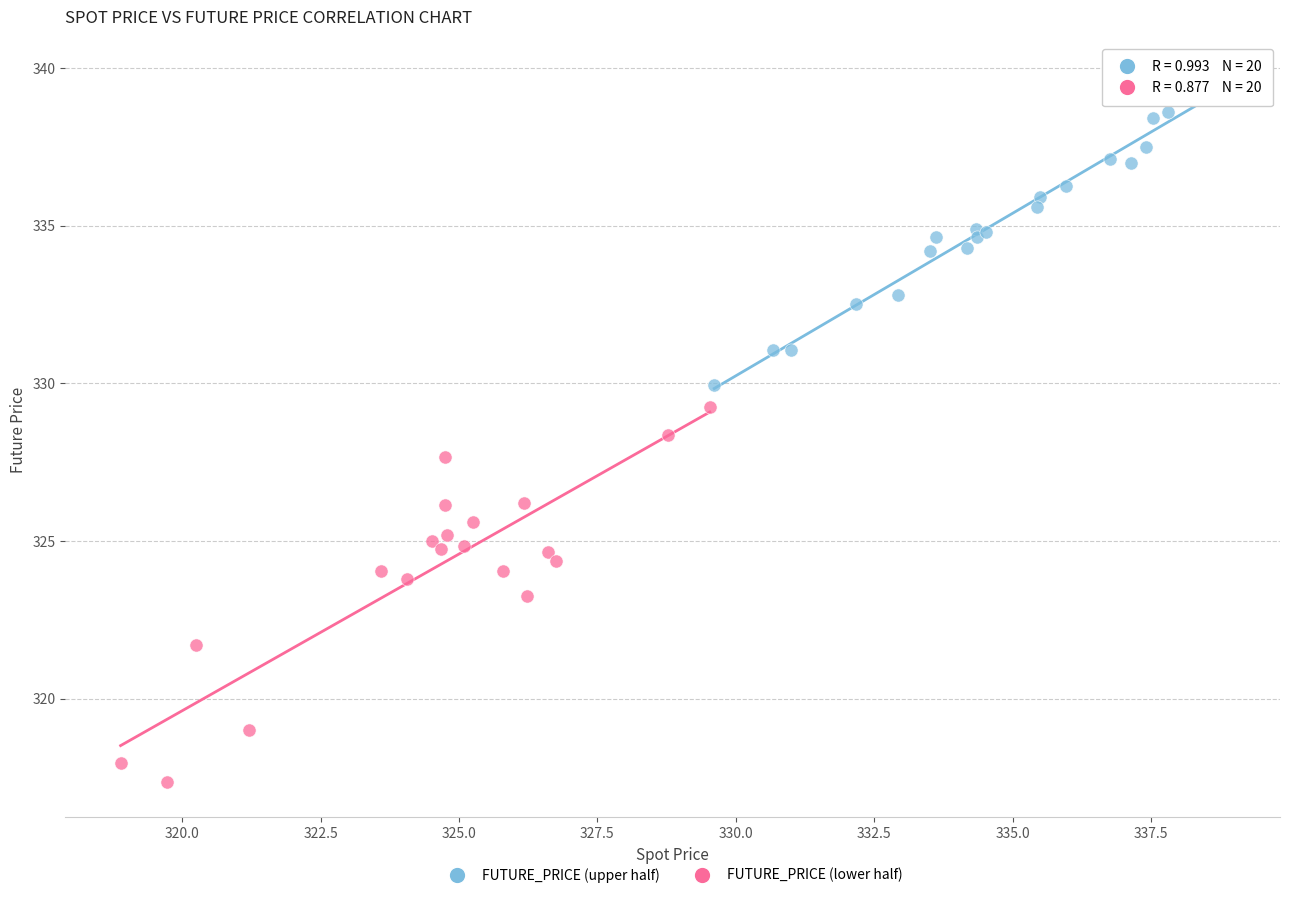

Which series reaches the maximum Y coordinate?

FUTURE_PRICE (upper half)